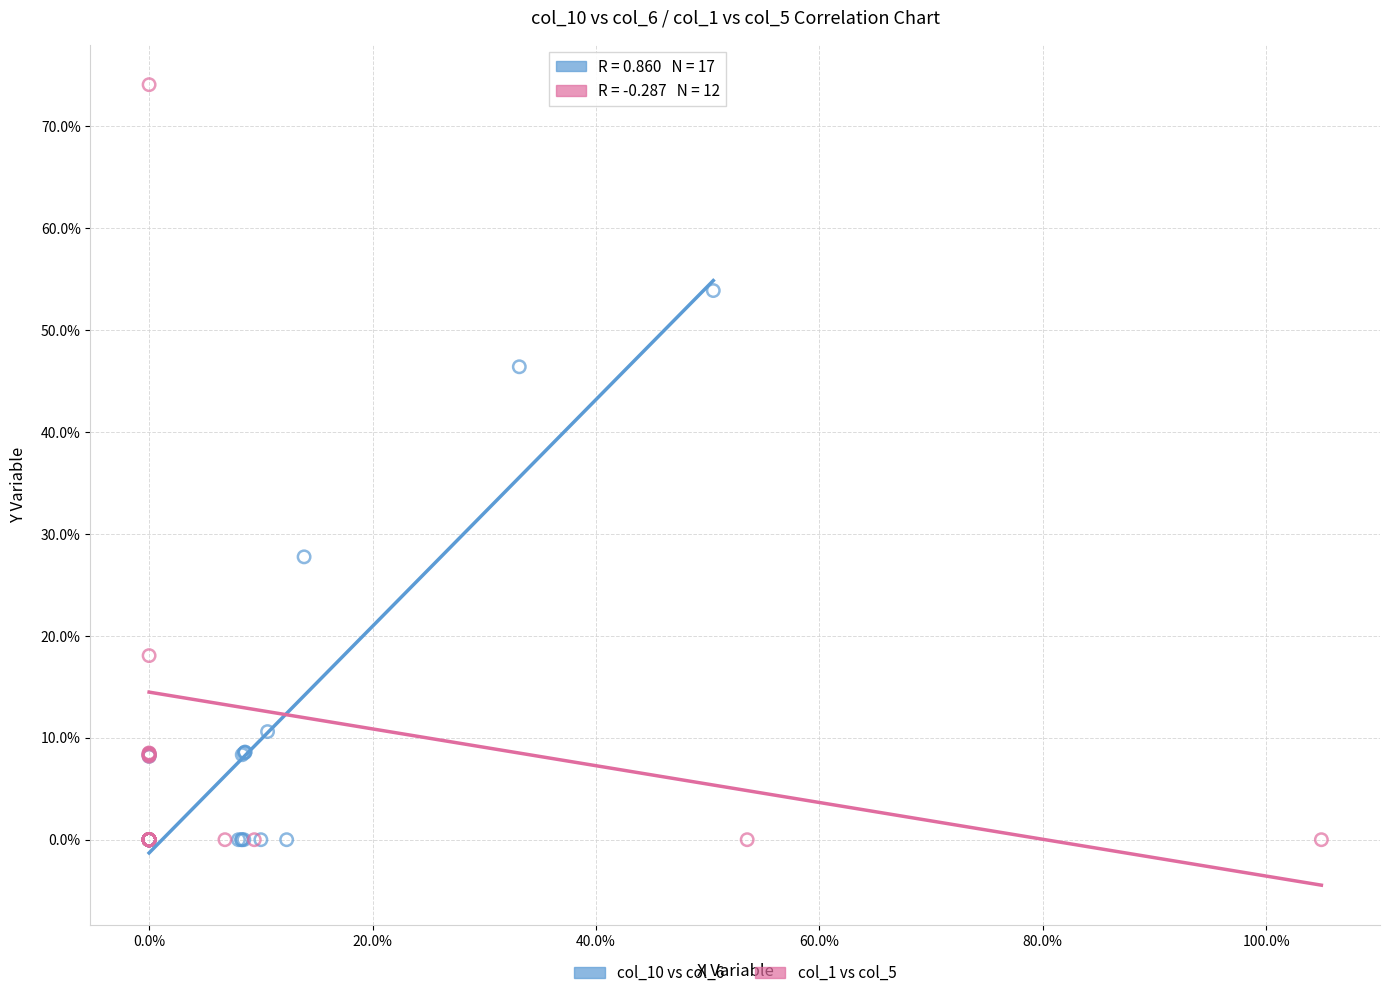

Which series reaches the maximum Y coordinate?

col_1 vs col_5